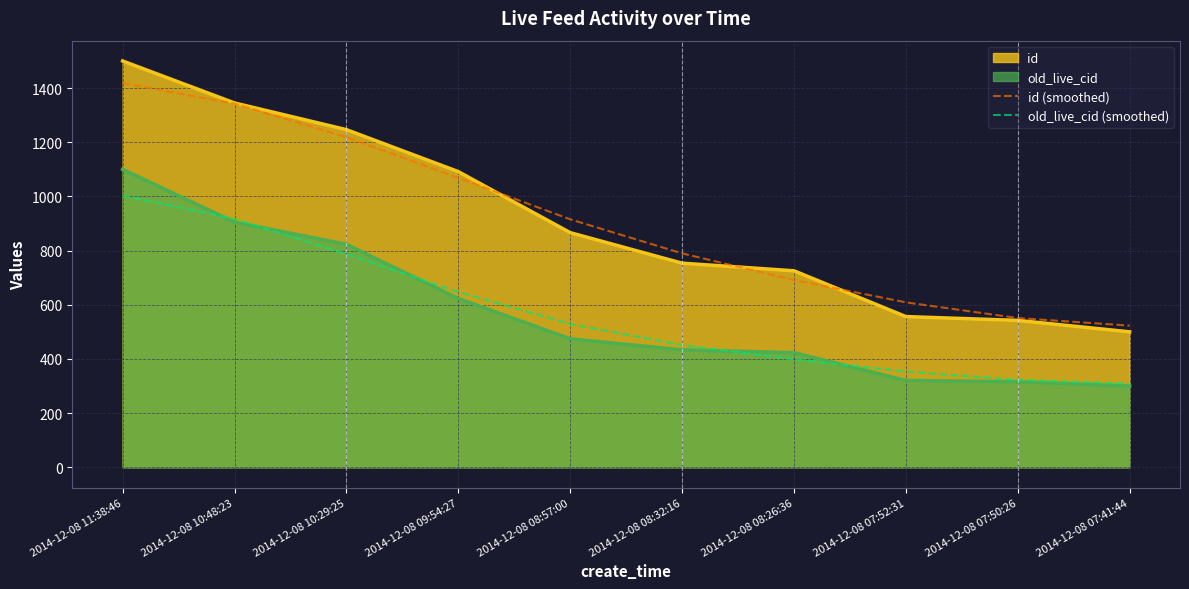

At which label is id (smoothed) closest to 970?

2014-12-08 08:57:00